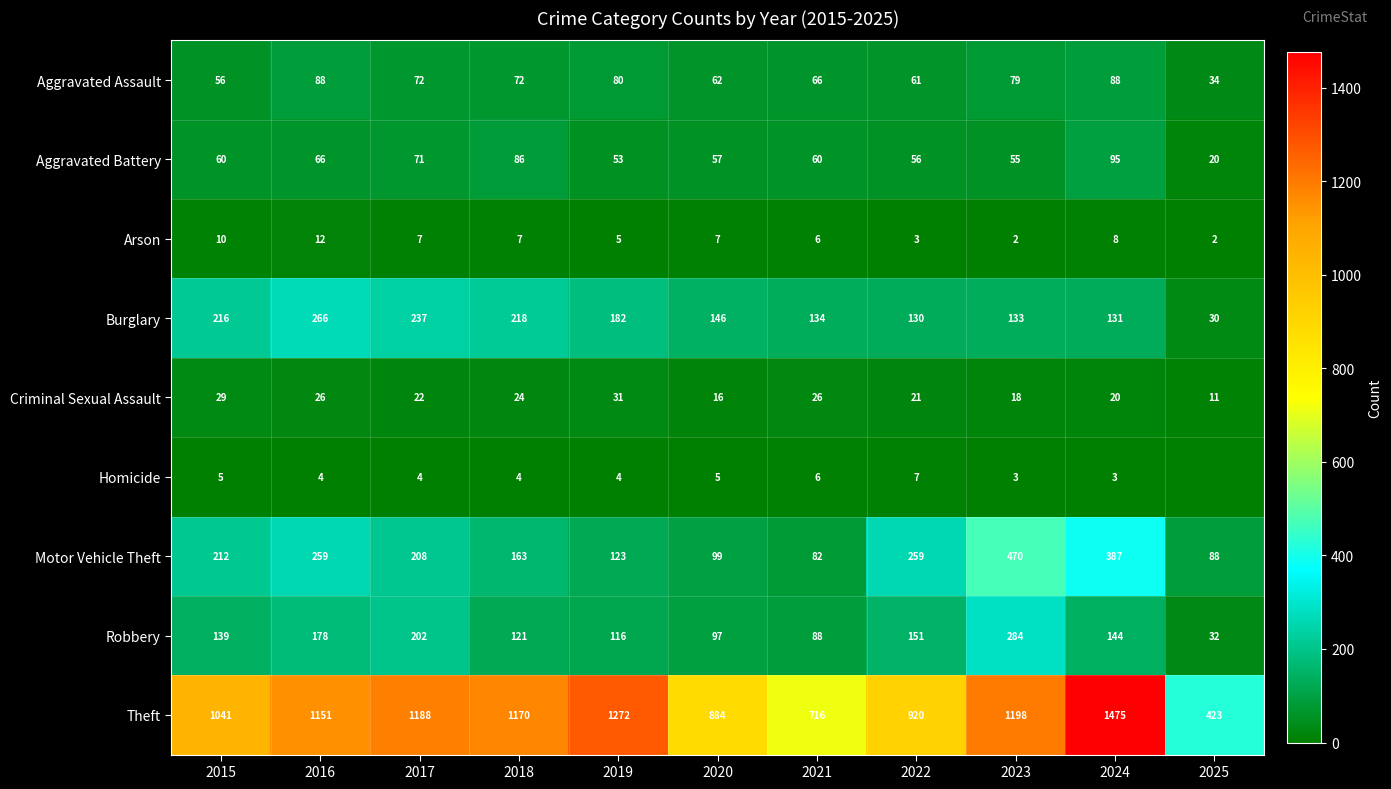

How many values in the Aggravated Assault series are below 72?

5